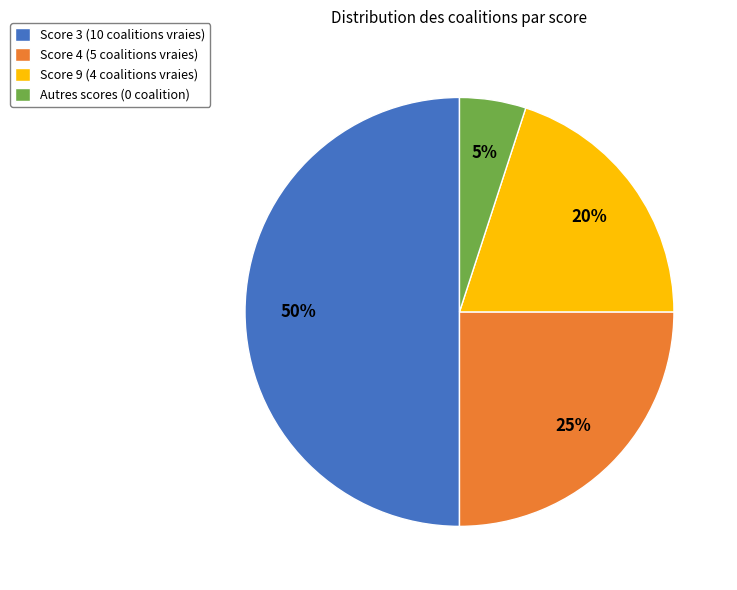

Which slice is the largest?

Score 3 (10 coalitions vraies)